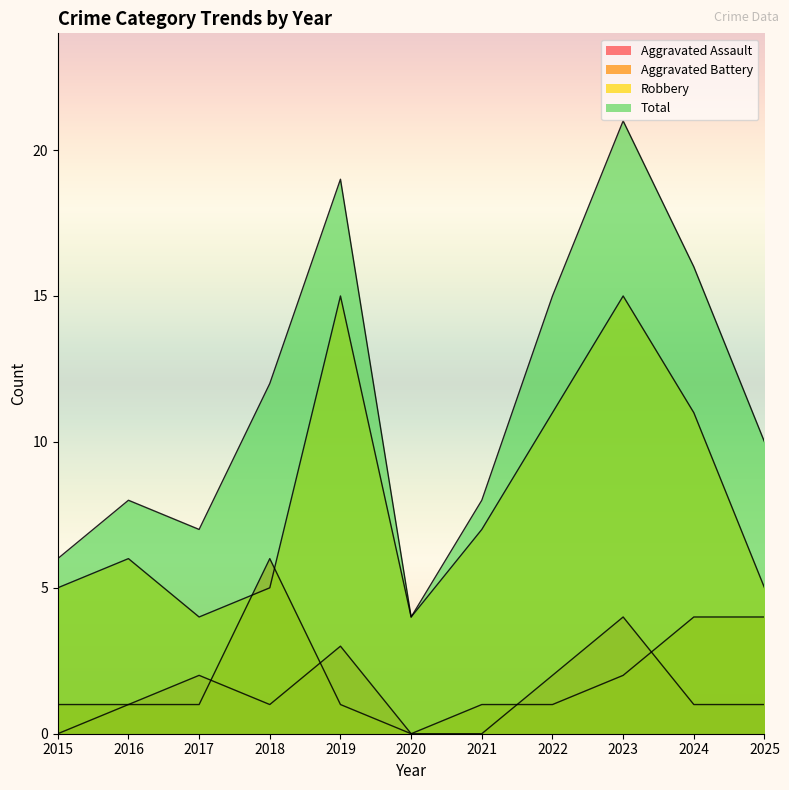

Reading left to right, list all the values displayed in this chart.

Aggravated Assault: 0	1	2	1	3	0	0	2	4	1	1
Aggravated Battery: 1	1	1	6	1	0	1	1	2	4	4
Robbery: 5	6	4	5	15	4	7	11	15	11	5
Total: 6	8	7	12	19	4	8	15	21	16	10